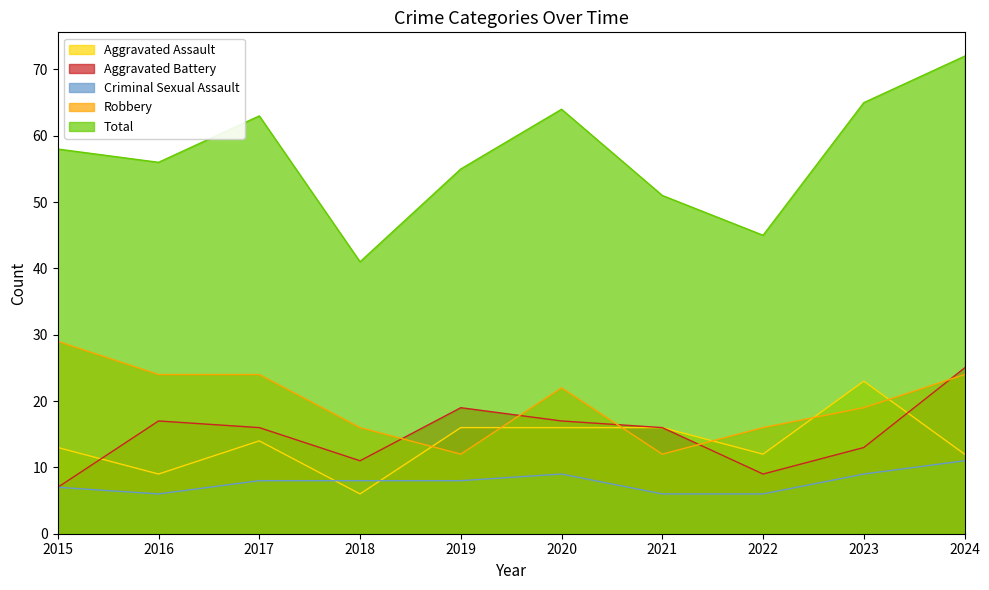

Read the Criminal Sexual Assault value at 2019.

8